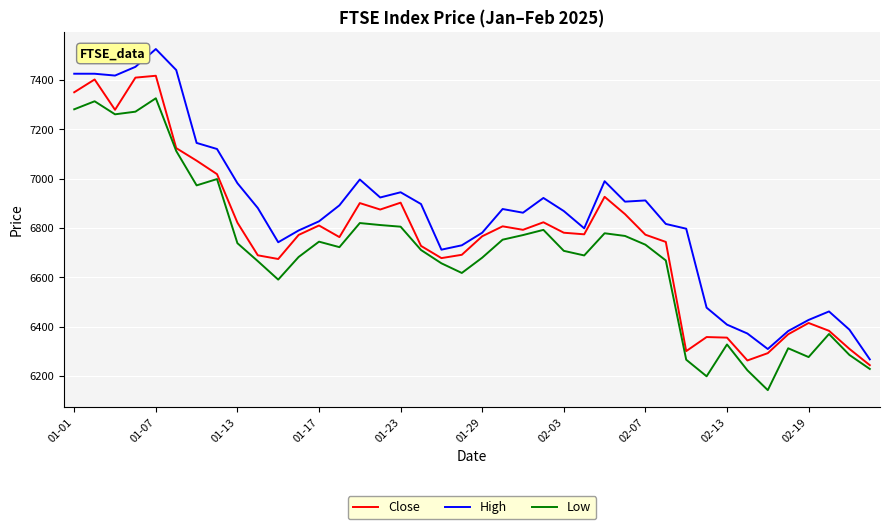

Which series has the largest total across all categories?

High